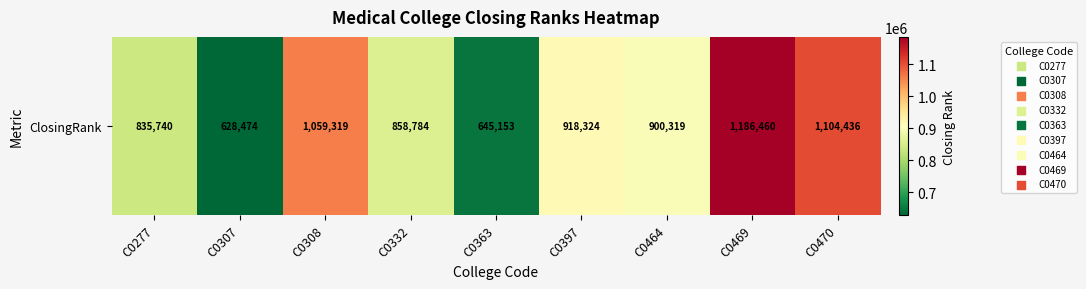

At which category does the chart reach its minimum across all series?

C0307